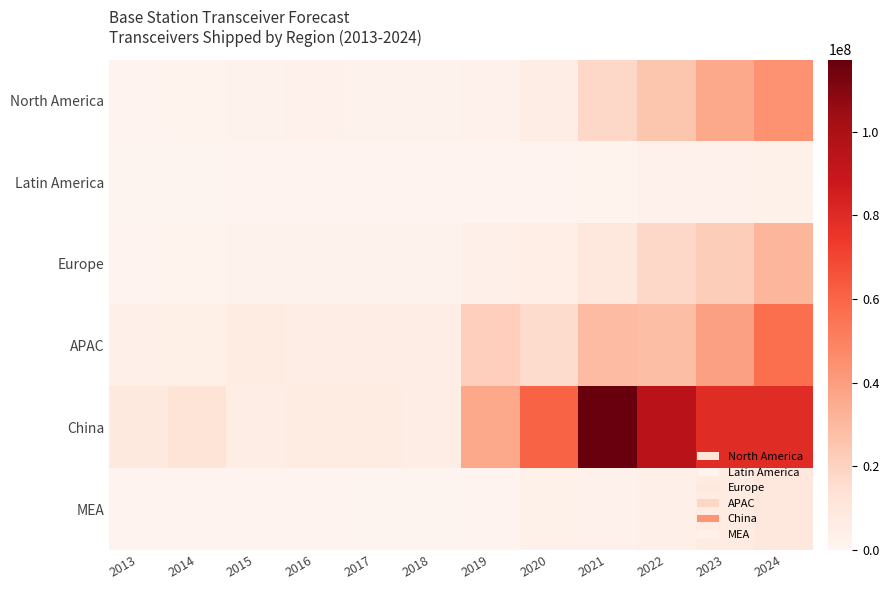

Which series has the largest total across all categories?

China